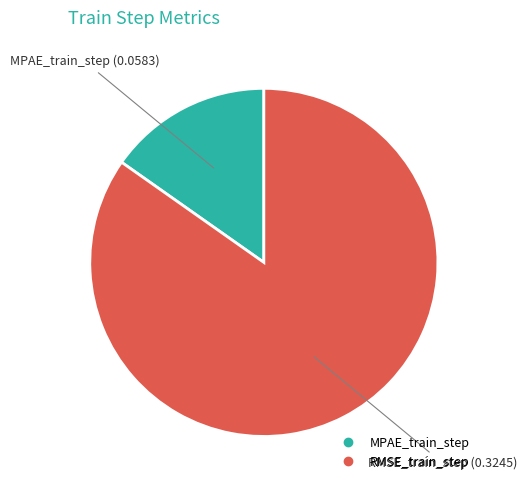

Is RMSE_train_step the majority of the pie?

Yes